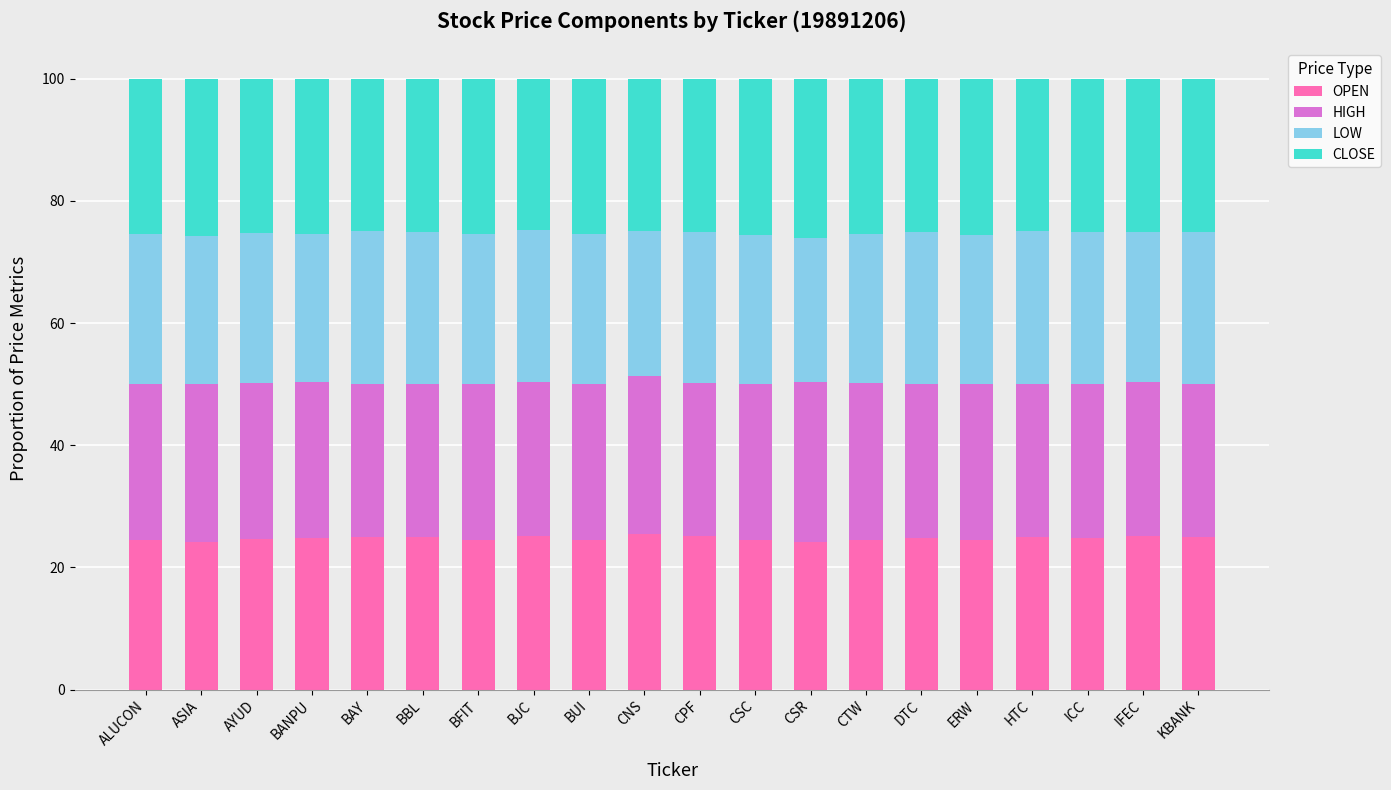

The OPEN series shows 24.4 at CTW. True or false?

True